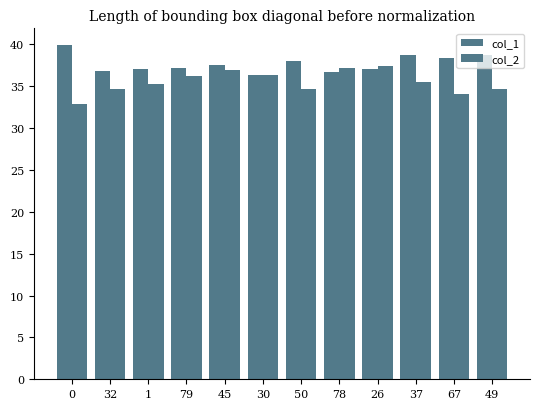

Does the chart contain stacked bars?

No